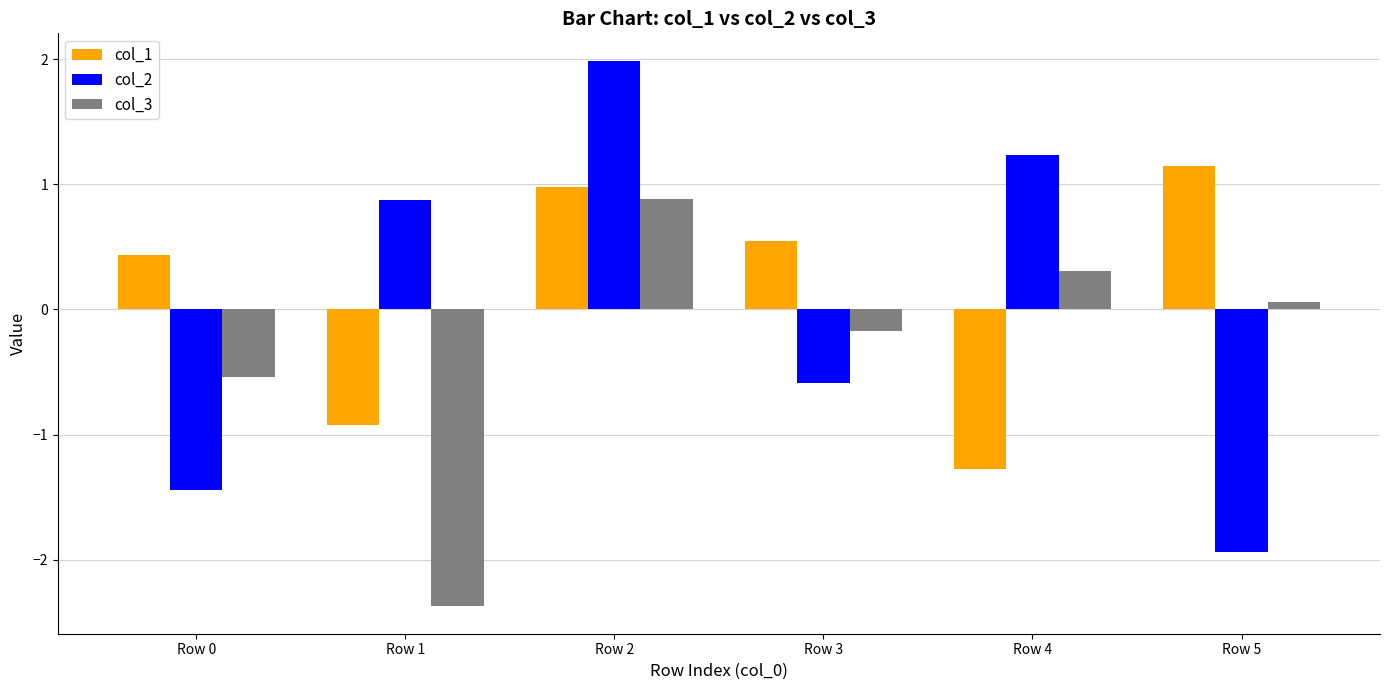

The value of col_2 at Row 0 is -2.1. True or false?

False